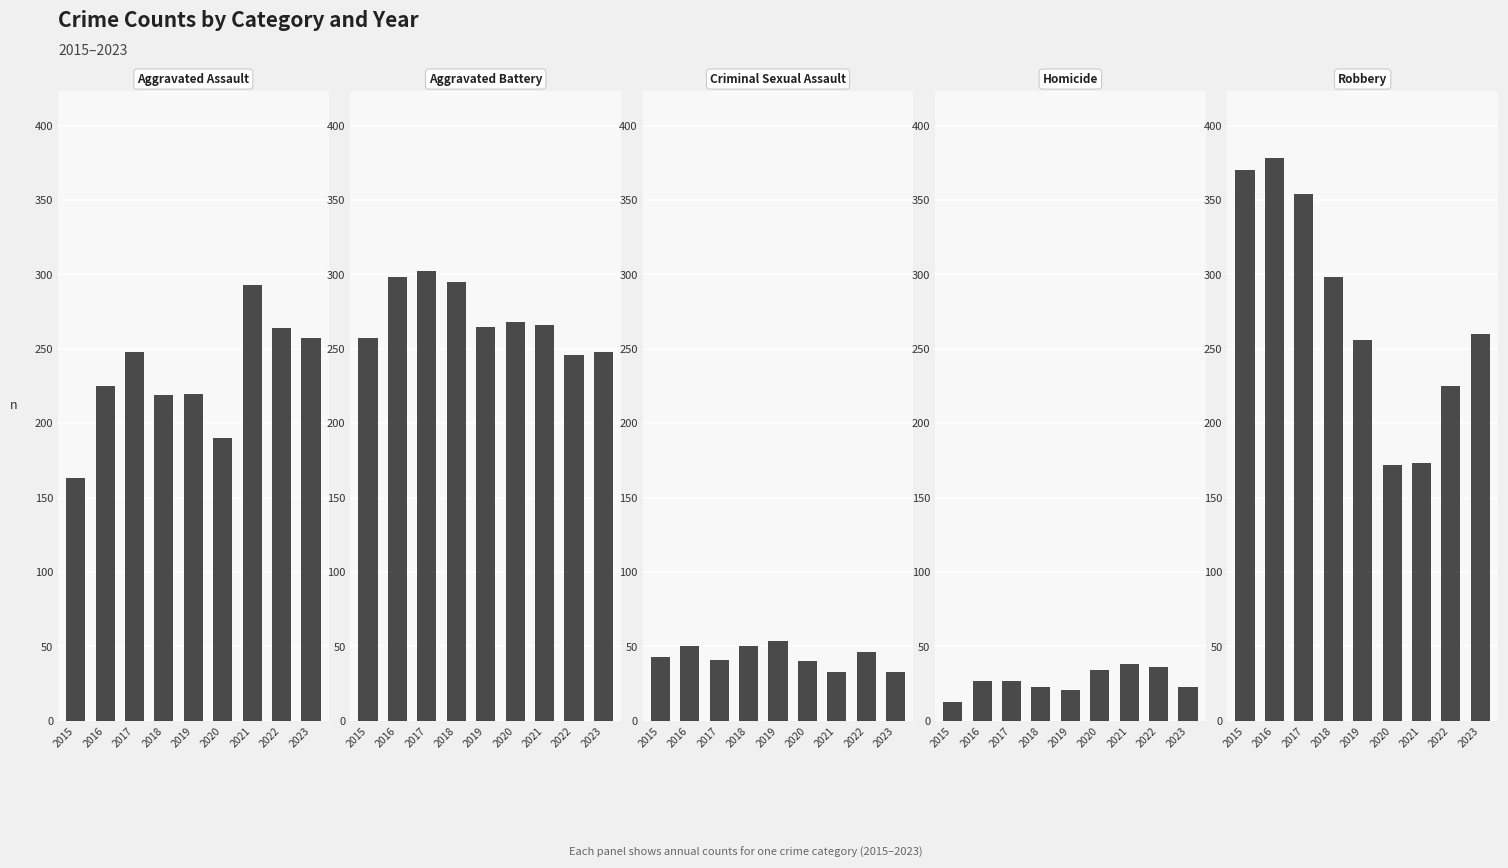

The value of Aggravated Battery at 2019 is 348. True or false?

False